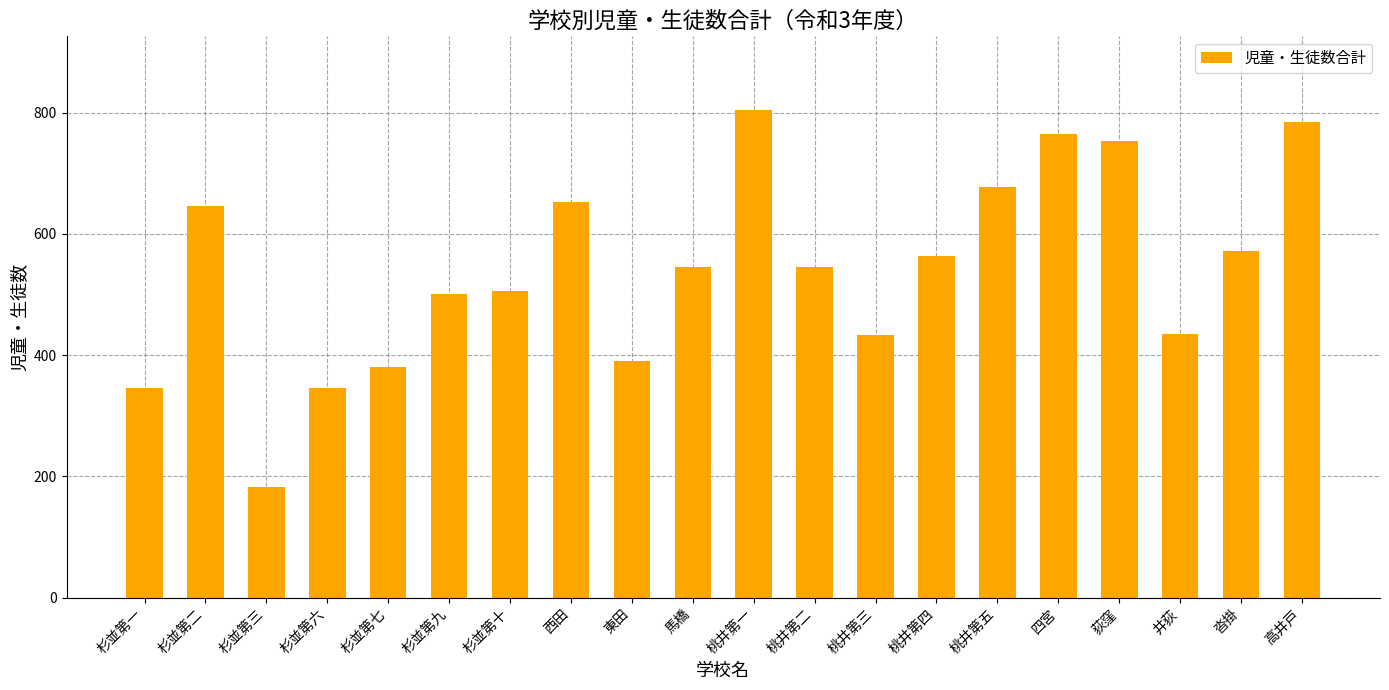

What is the sum of the values at 杉並第二 and 高井戸?

1431